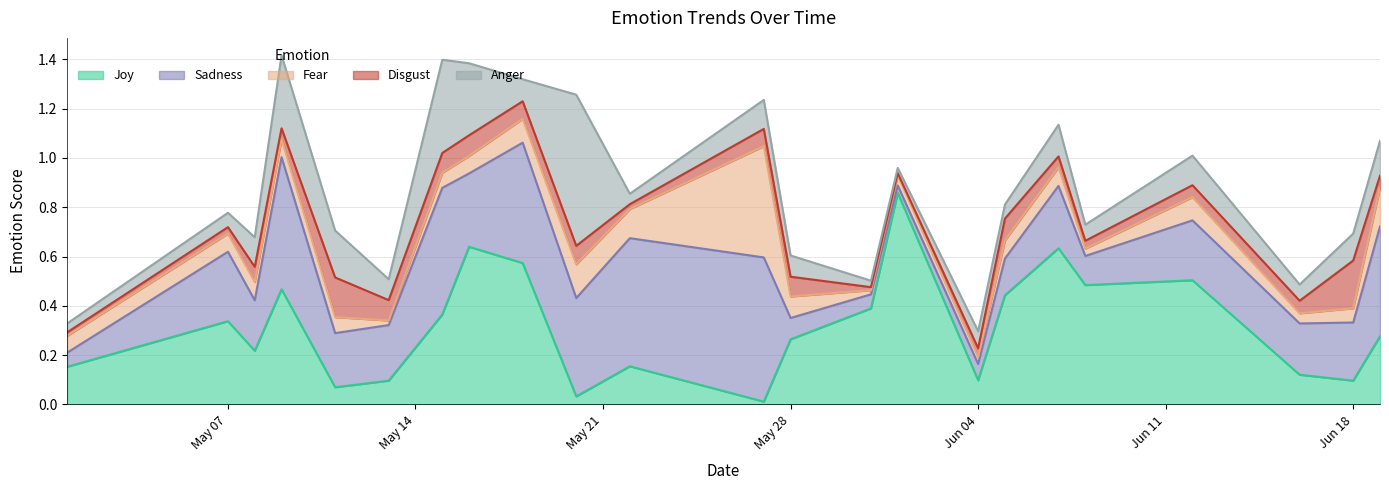

What is the difference between the maximum and minimum values in the anger series?

0.6